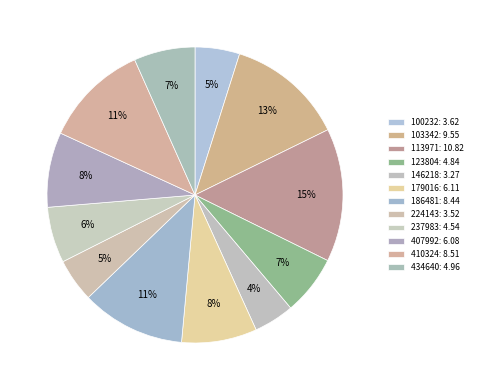

To the nearest percent, what portion does 123804 represent?

7%